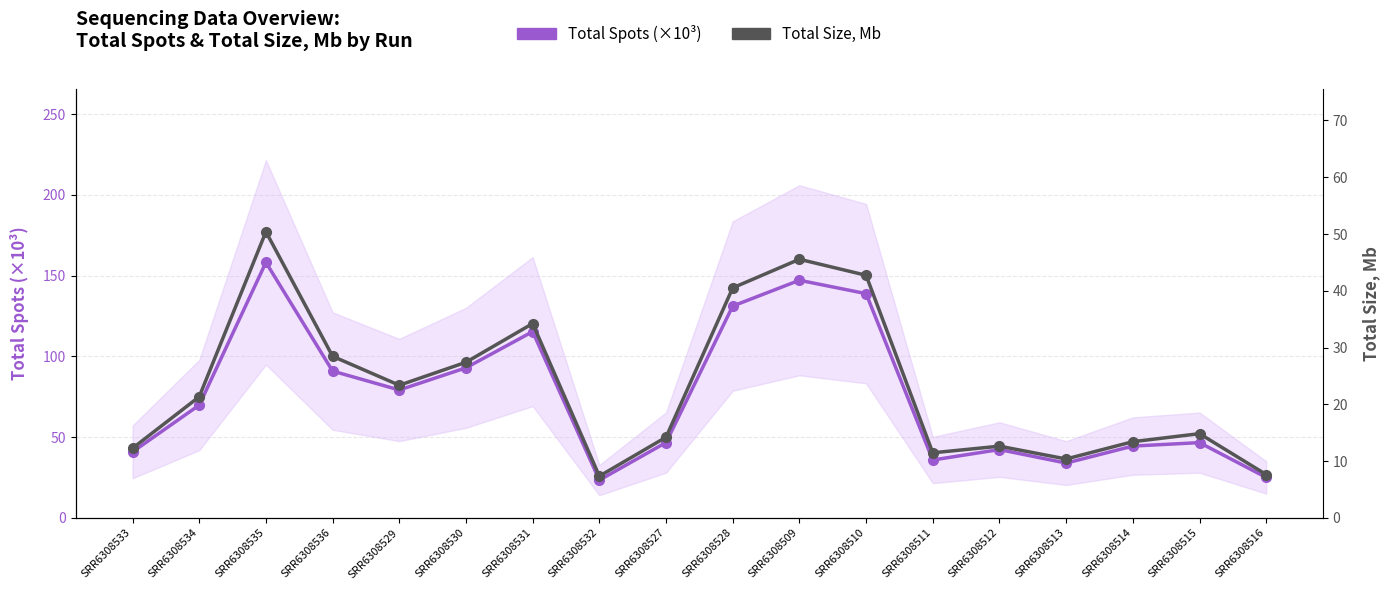

True or false: Total Spots (×10³) has a value of 131.2 at SRR6308528.

True